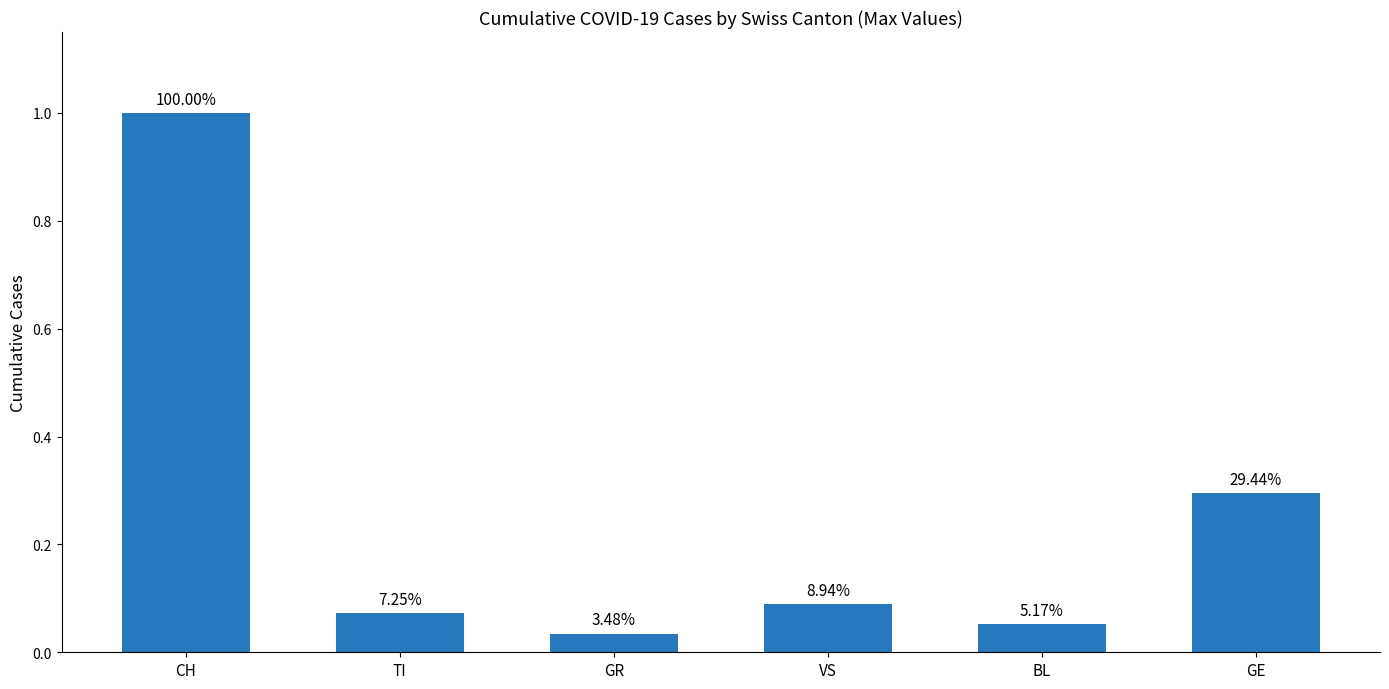

True or false: the data shows 1.0 at CH.

True